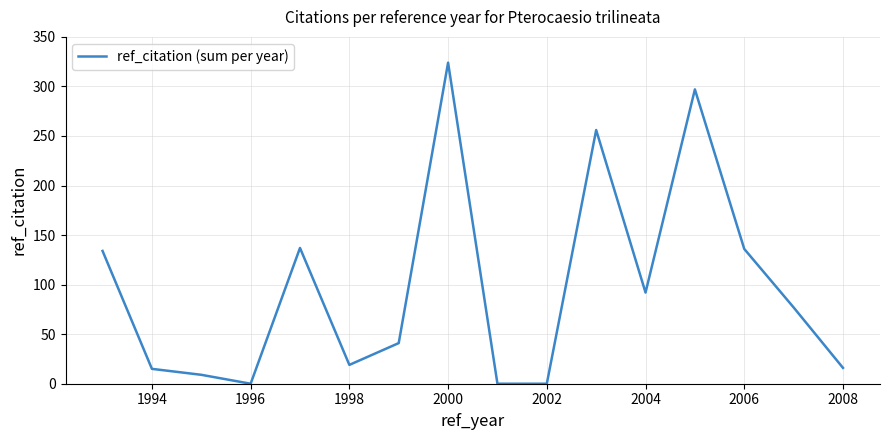

What is the maximum value shown in the chart?

324